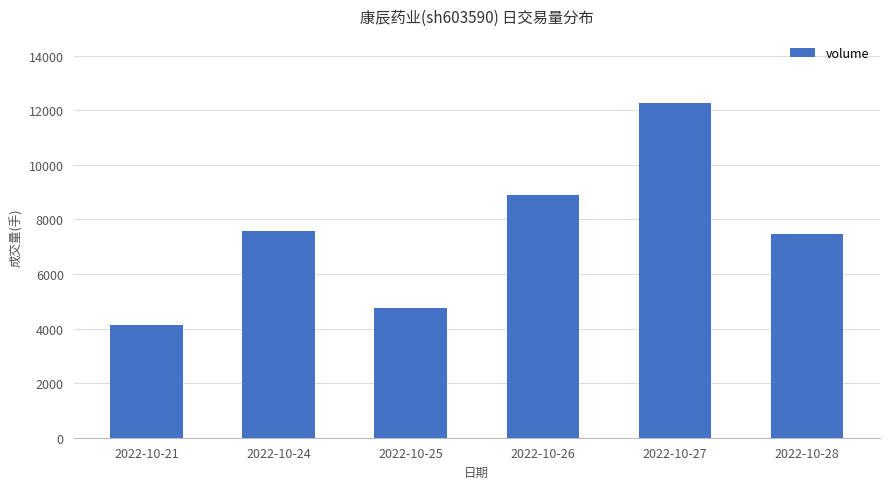

What value does the data have at 2022-10-21?

4132